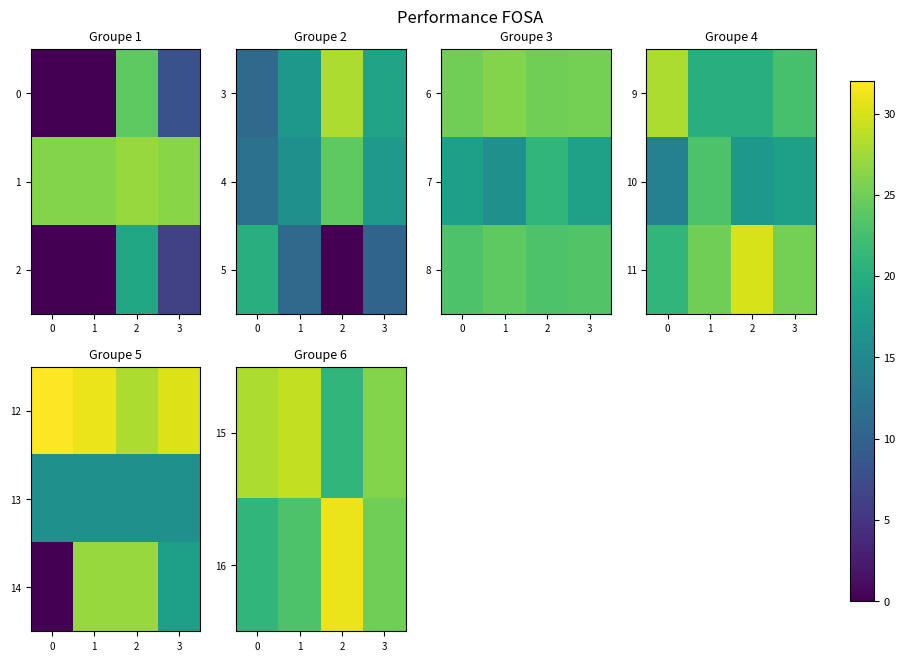

At which category is the sum across all series the highest?

1